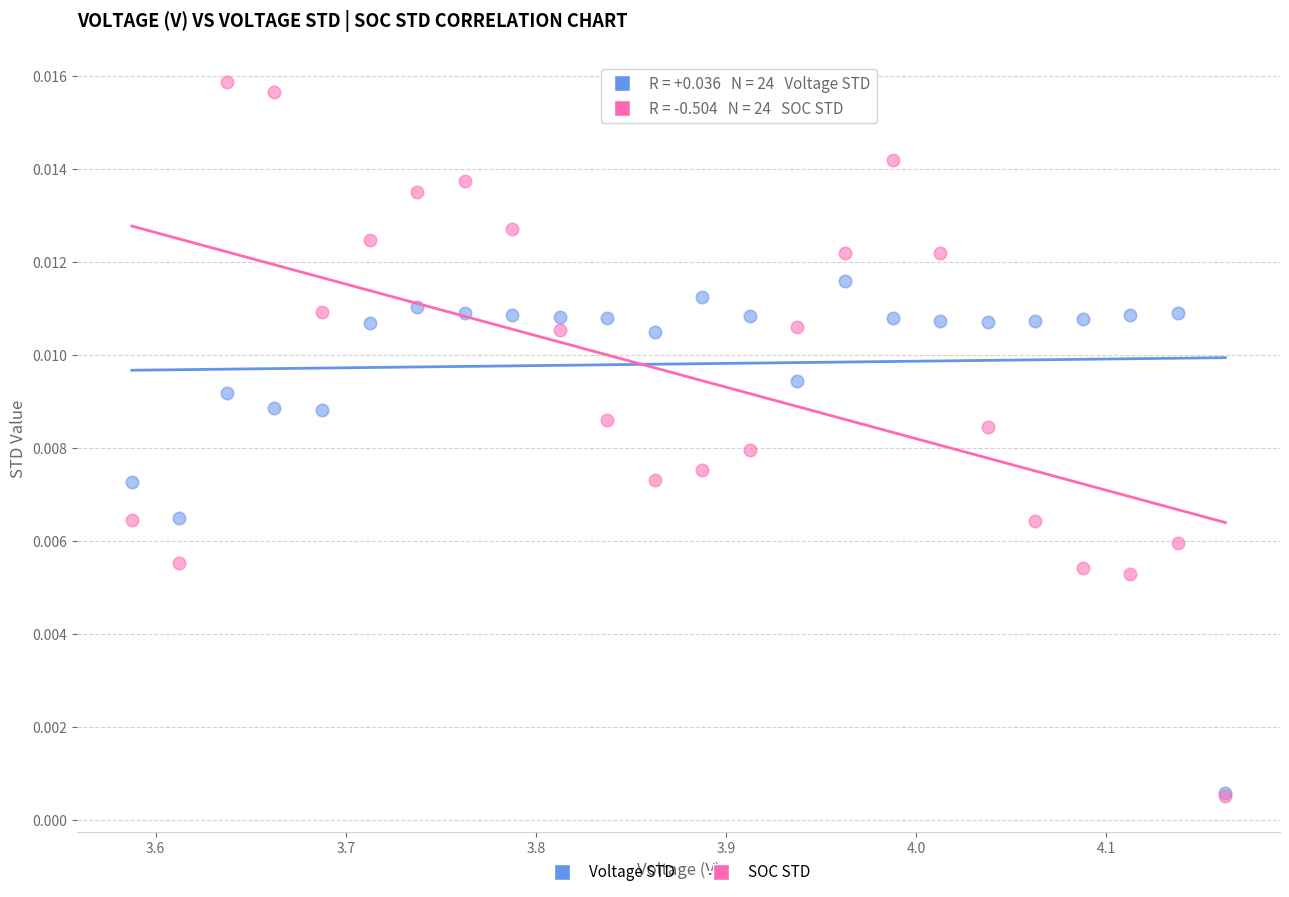

Which series has the widest spread of Y values?

SOC STD